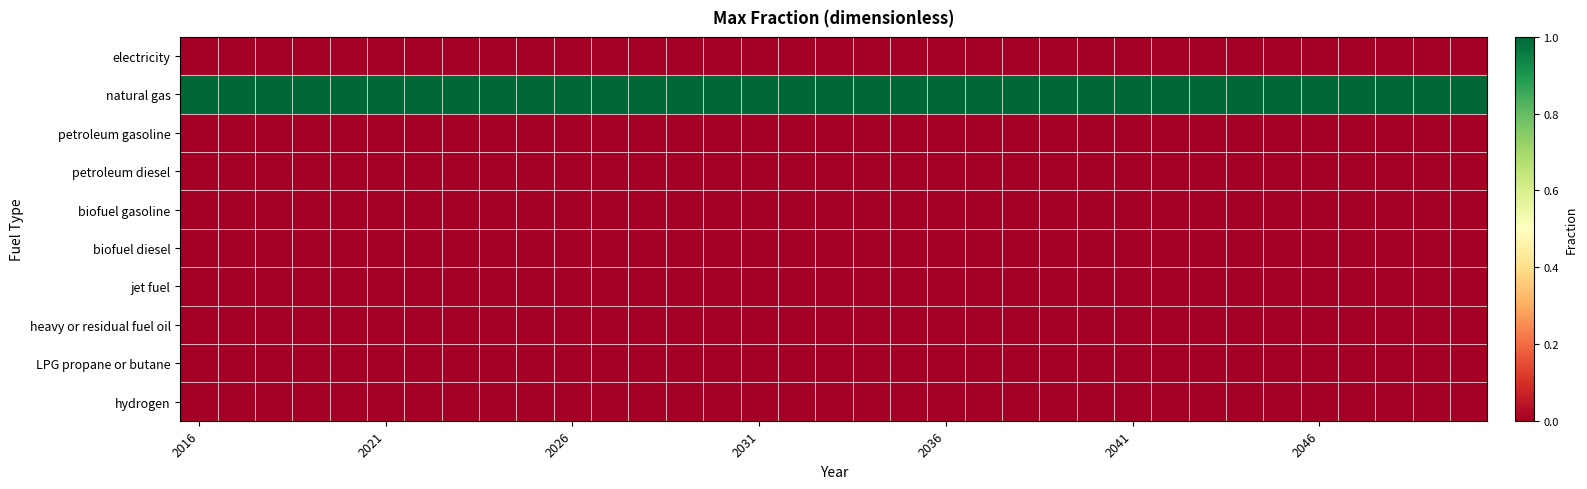

Reading left to right, list all the values displayed in this chart.

electricity: 0	0	0	0	0	0	0	0	0	0	0	0	0	0	0	0	0	0	0	0	0	0	0	0	0	0	0	0	0	0	0	0	0	0	0
natural gas: 1	1	1	1	1	1	1	1	1	1	1	1	1	1	1	1	1	1	1	1	1	1	1	1	1	1	1	1	1	1	1	1	1	1	1
petroleum gasoline: 0	0	0	0	0	0	0	0	0	0	0	0	0	0	0	0	0	0	0	0	0	0	0	0	0	0	0	0	0	0	0	0	0	0	0
petroleum diesel: 0	0	0	0	0	0	0	0	0	0	0	0	0	0	0	0	0	0	0	0	0	0	0	0	0	0	0	0	0	0	0	0	0	0	0
biofuel gasoline: 0	0	0	0	0	0	0	0	0	0	0	0	0	0	0	0	0	0	0	0	0	0	0	0	0	0	0	0	0	0	0	0	0	0	0
biofuel diesel: 0	0	0	0	0	0	0	0	0	0	0	0	0	0	0	0	0	0	0	0	0	0	0	0	0	0	0	0	0	0	0	0	0	0	0
jet fuel: 0	0	0	0	0	0	0	0	0	0	0	0	0	0	0	0	0	0	0	0	0	0	0	0	0	0	0	0	0	0	0	0	0	0	0
heavy or residual fuel oil: 0	0	0	0	0	0	0	0	0	0	0	0	0	0	0	0	0	0	0	0	0	0	0	0	0	0	0	0	0	0	0	0	0	0	0
LPG propane or butane: 0	0	0	0	0	0	0	0	0	0	0	0	0	0	0	0	0	0	0	0	0	0	0	0	0	0	0	0	0	0	0	0	0	0	0
hydrogen: 0	0	0	0	0	0	0	0	0	0	0	0	0	0	0	0	0	0	0	0	0	0	0	0	0	0	0	0	0	0	0	0	0	0	0